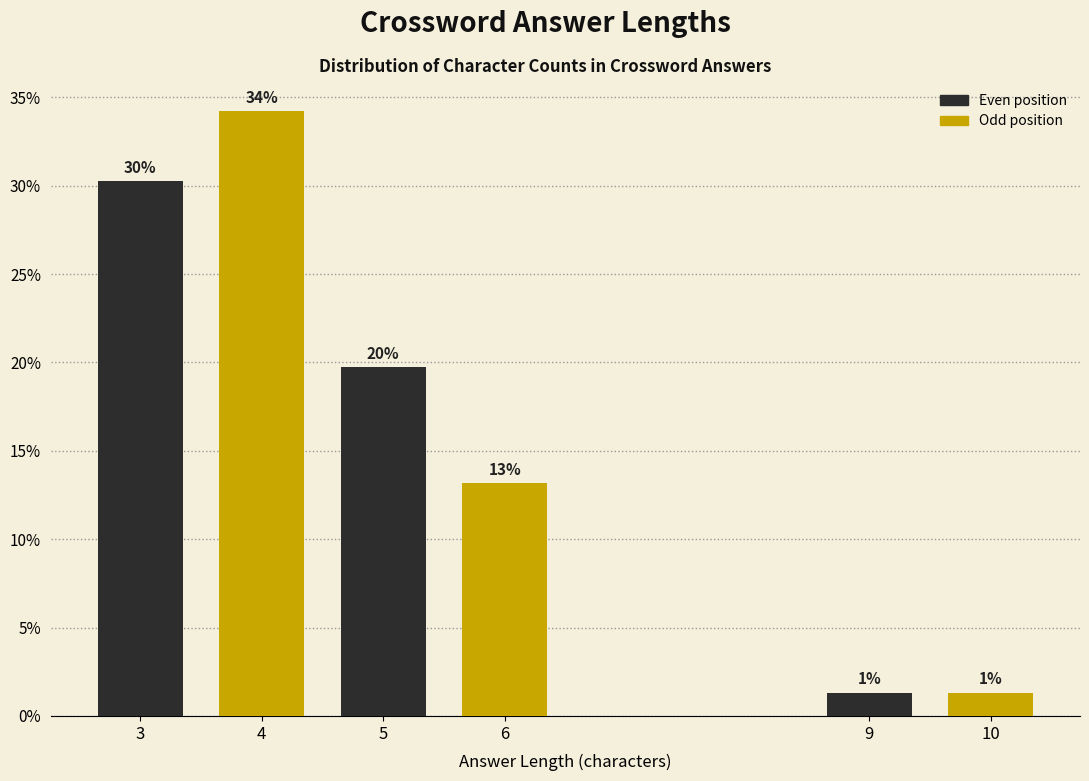

How many bars are there in total?

6